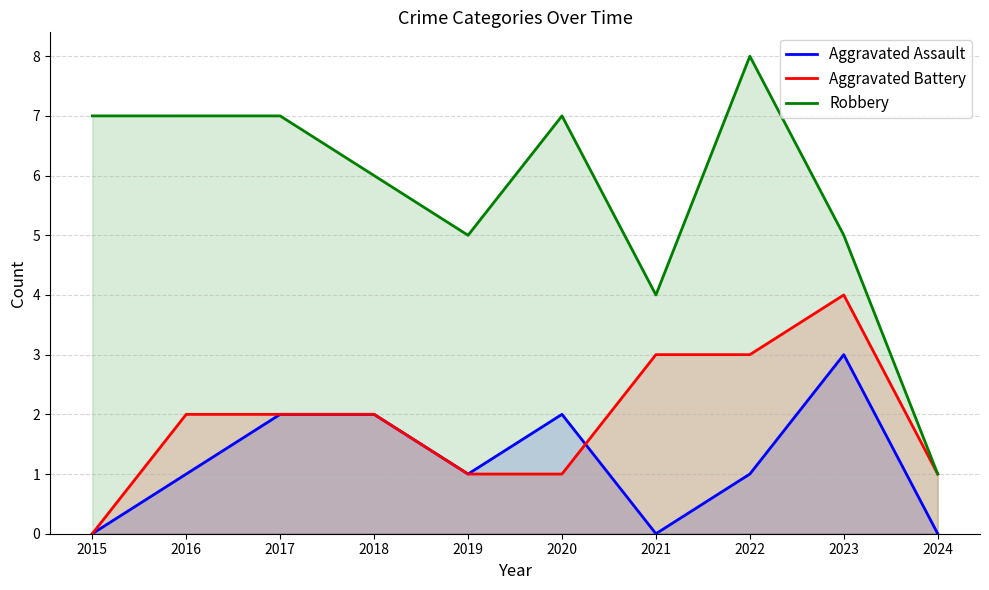

What is the lowest value of the Robbery series?

1